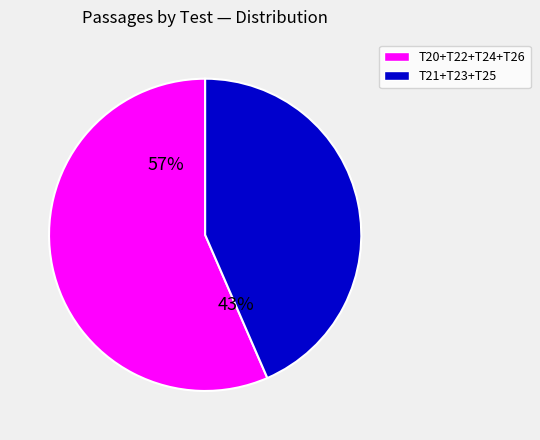

What is the ratio of the value at T20+T22+T24+T26 to the value at T21+T23+T25?

1.3